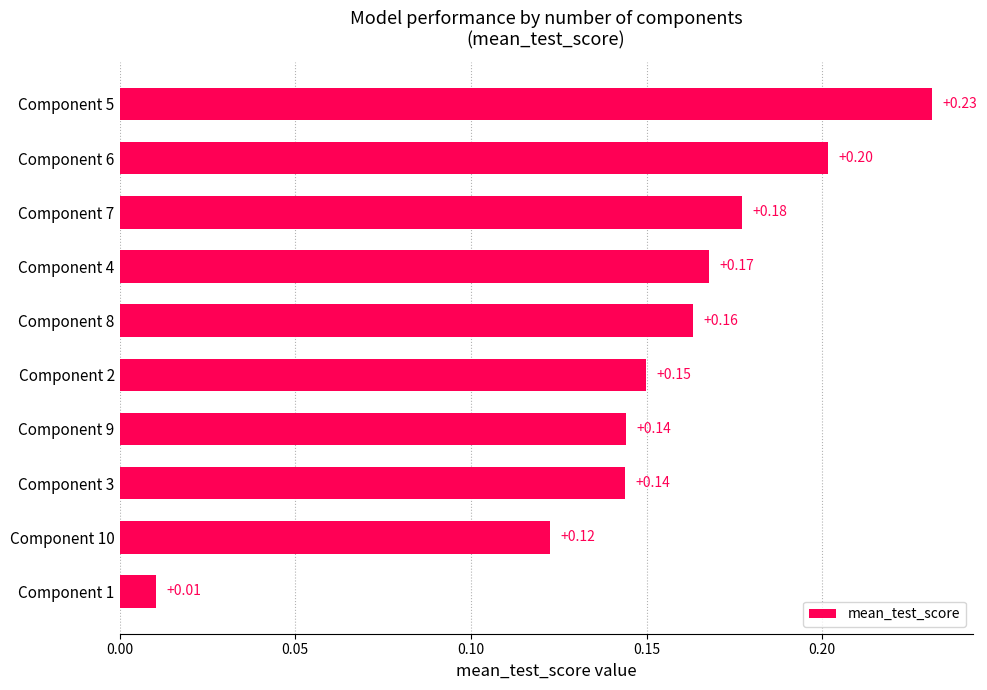

Between Component 5 and Component 4, which is larger?

Component 5